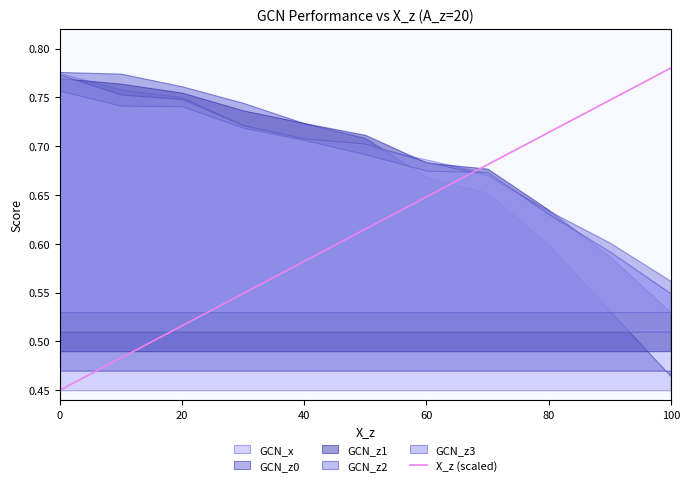

What is the average value?

0.6